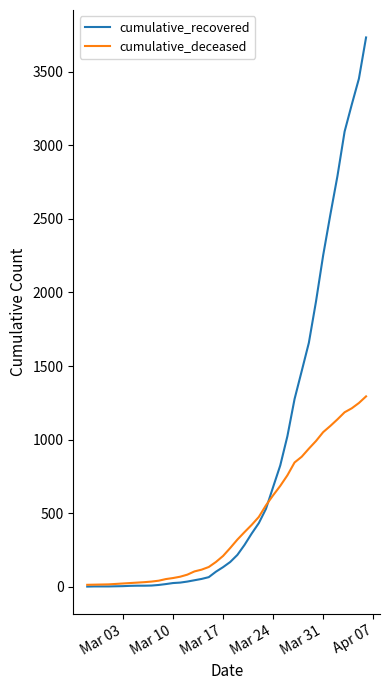

How many lines are shown in the chart?

2